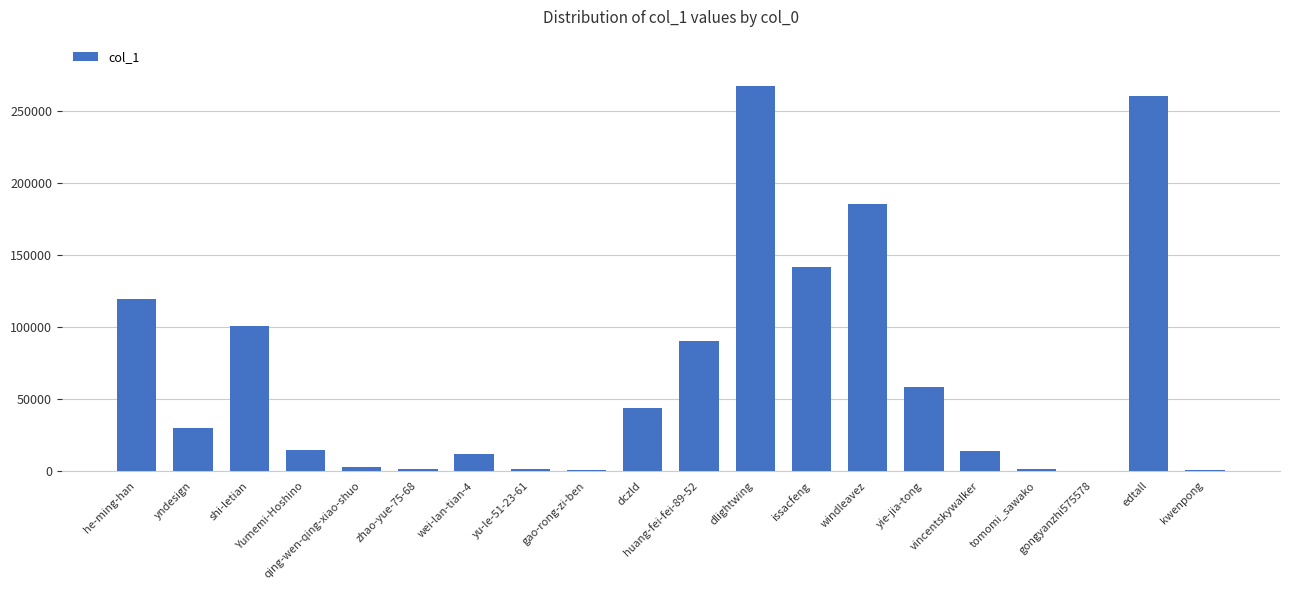

What is the ratio of the value at yndesign to the value at qing-wen-qing-xiao-shuo?

10.3